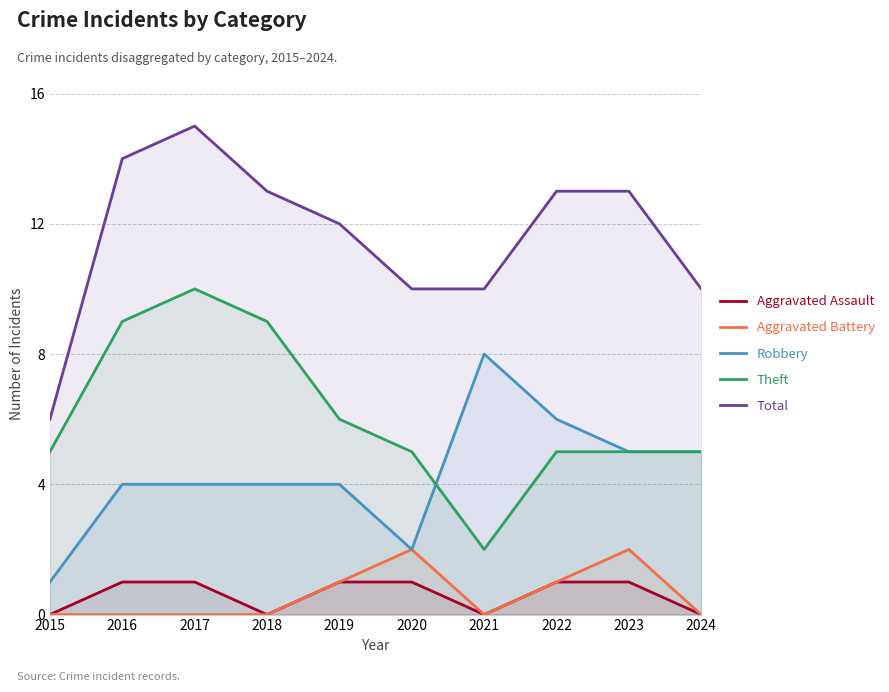

True or false: Aggravated Battery and Total intersect in this chart.

False